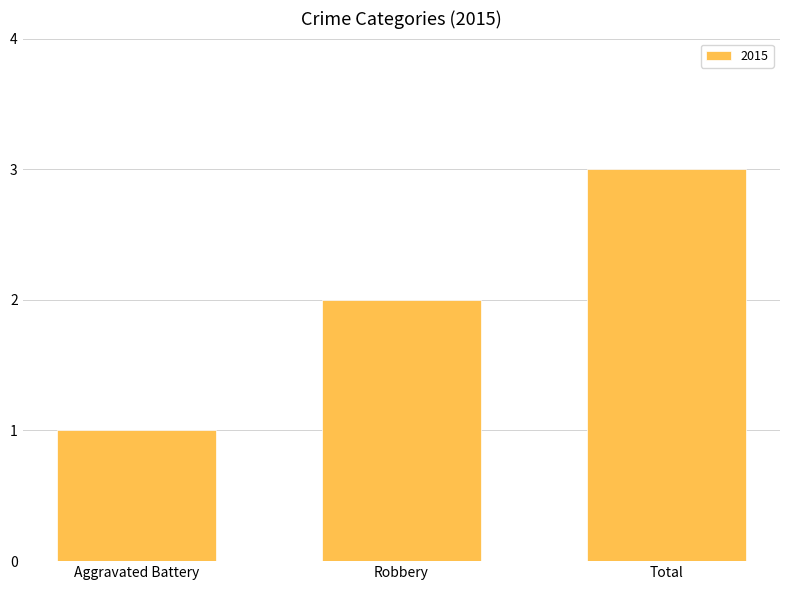

Count the number of data series in this chart.

1